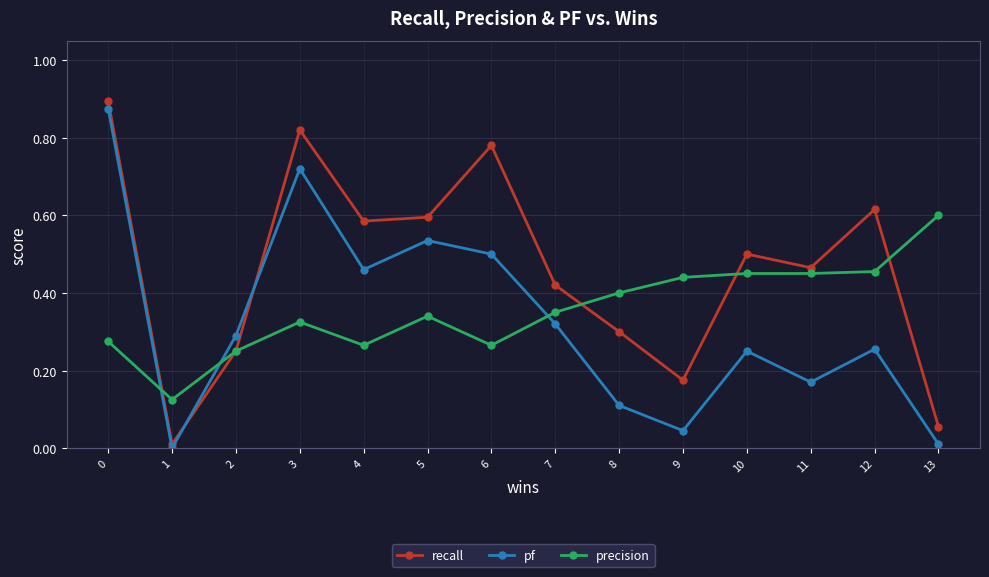

What are all the series names shown in the legend?

recall, pf, precision